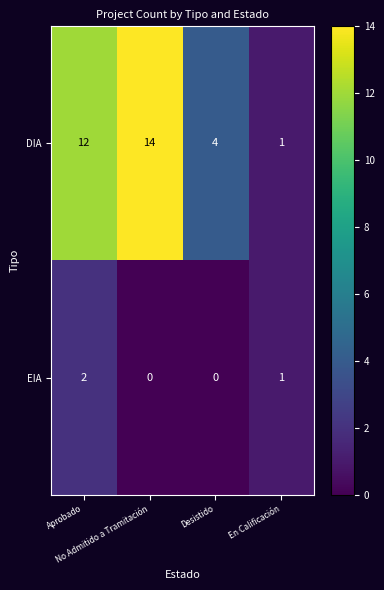

What is the greatest value displayed?

14